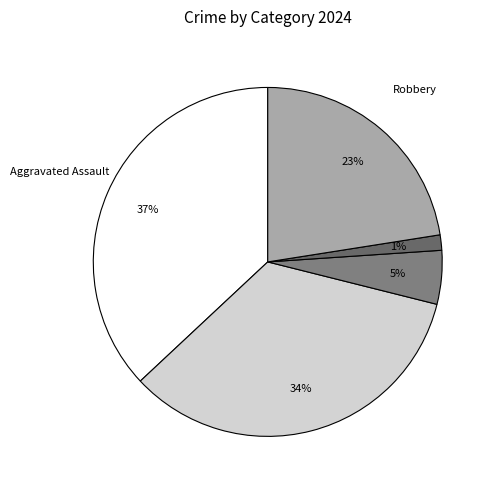

The Aggravated Battery slice represents 34% of the pie. True or false?

True